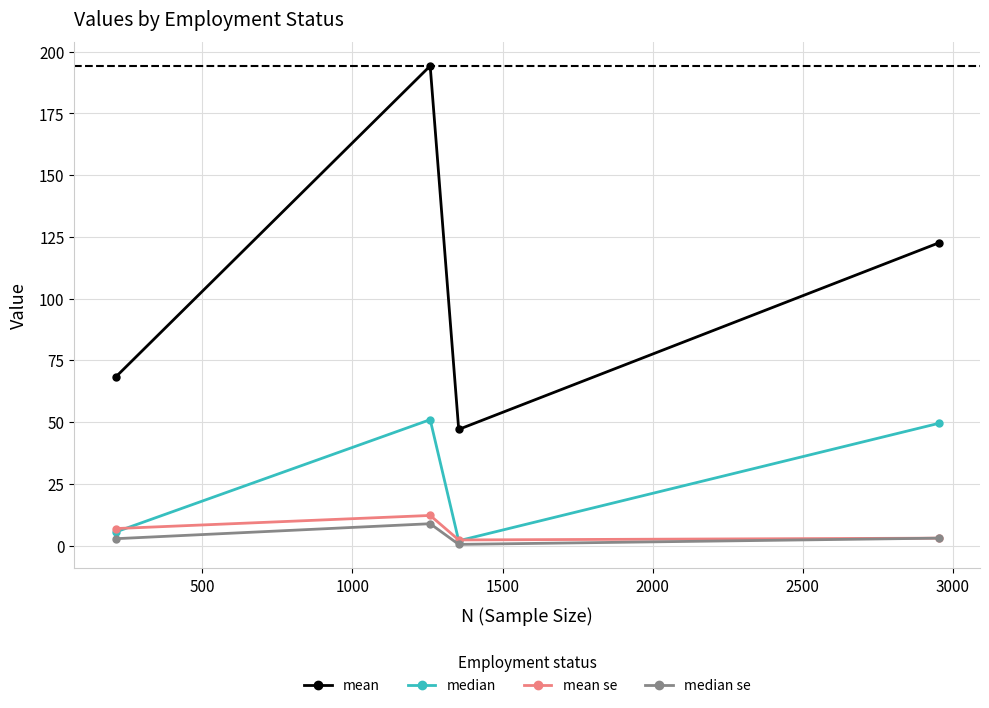

What is the value of the median point at the 2nd from the left?

51.0